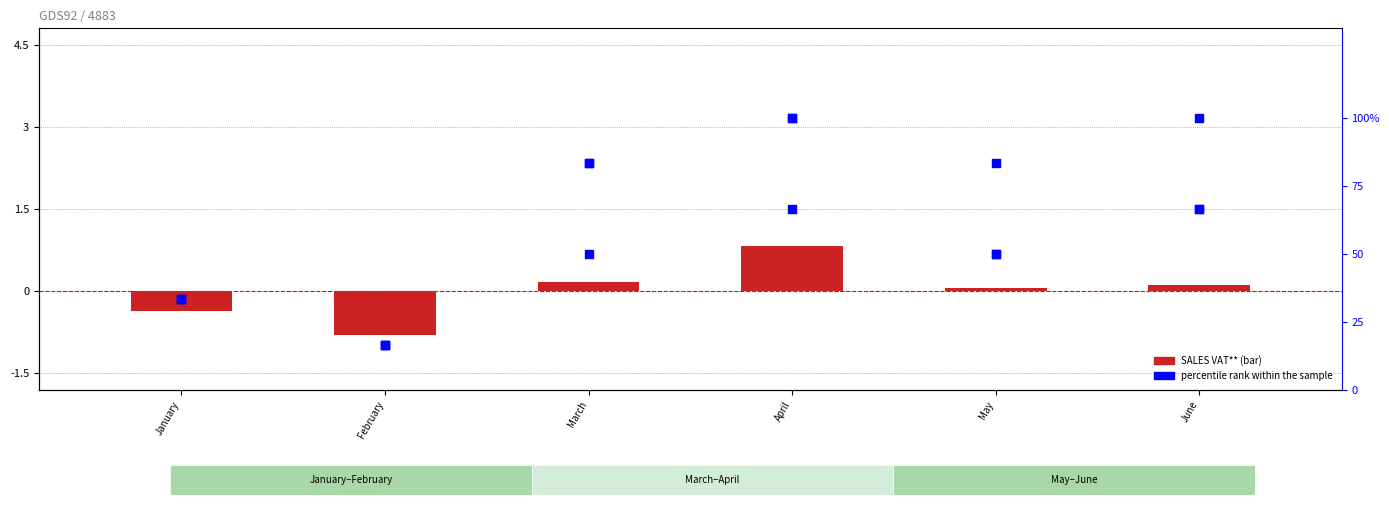

Which series reaches the minimum Y coordinate?

SALES VAT** (log ratio)